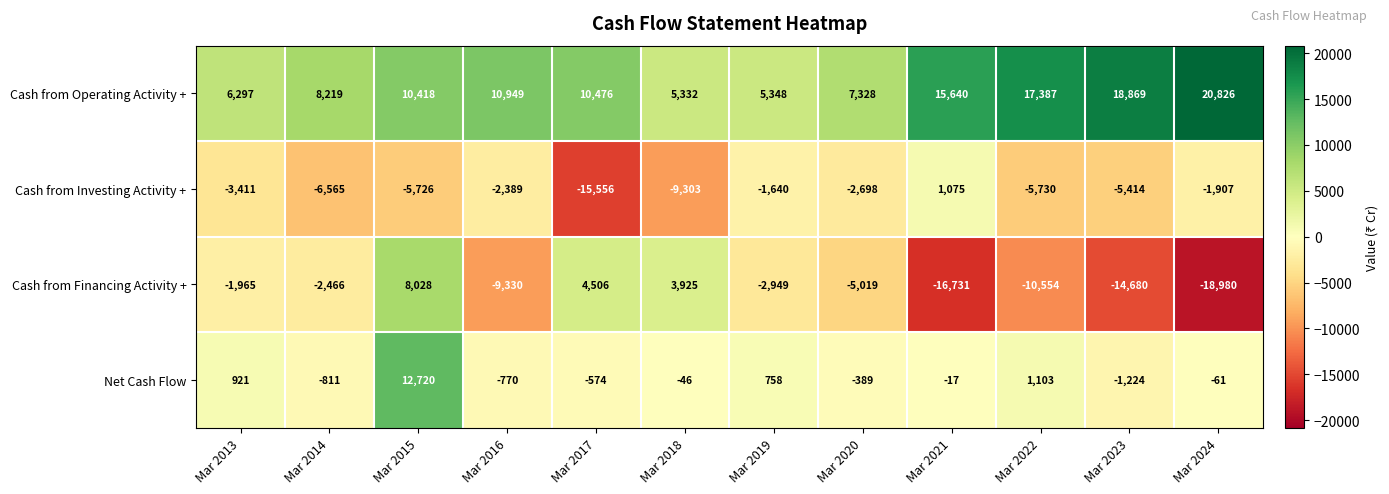

How many data points in Cash from Investing Activity + are less than -3411?

6